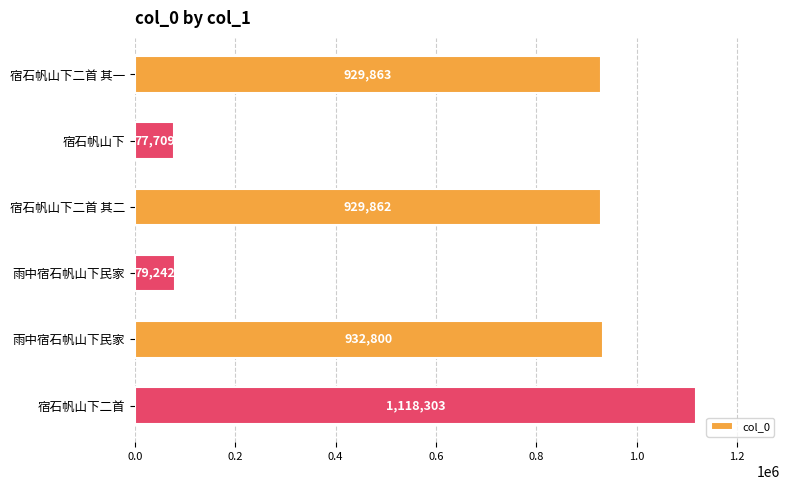

What is the average value?

677963